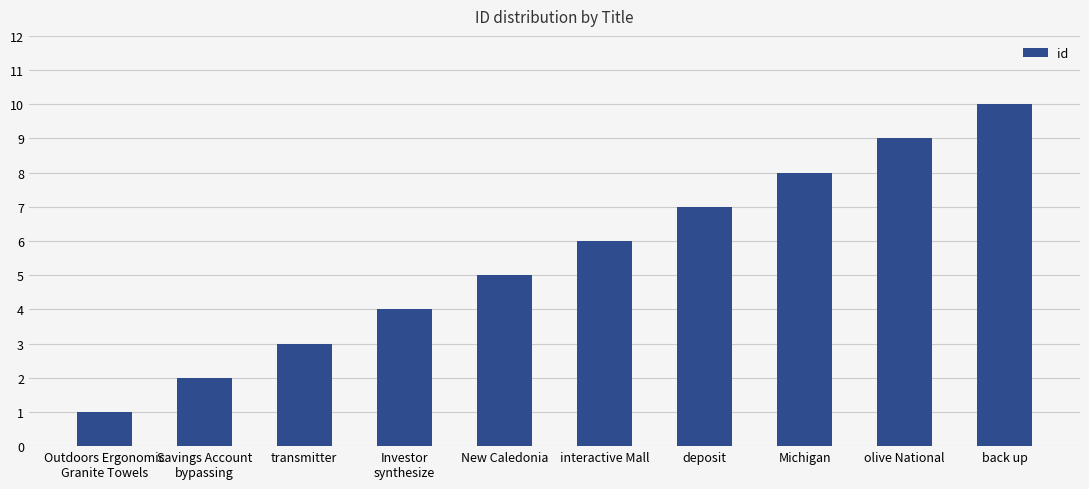

What is the greatest value displayed?

10